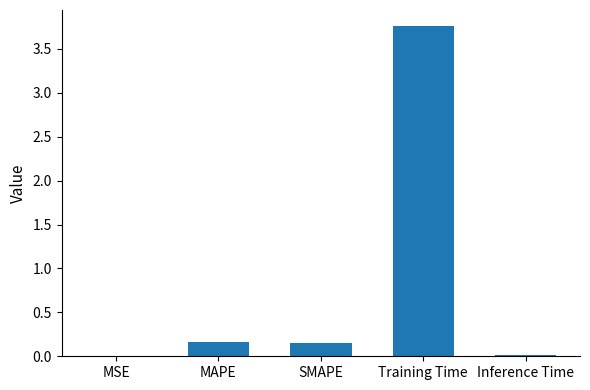

Does the chart contain stacked bars?

No